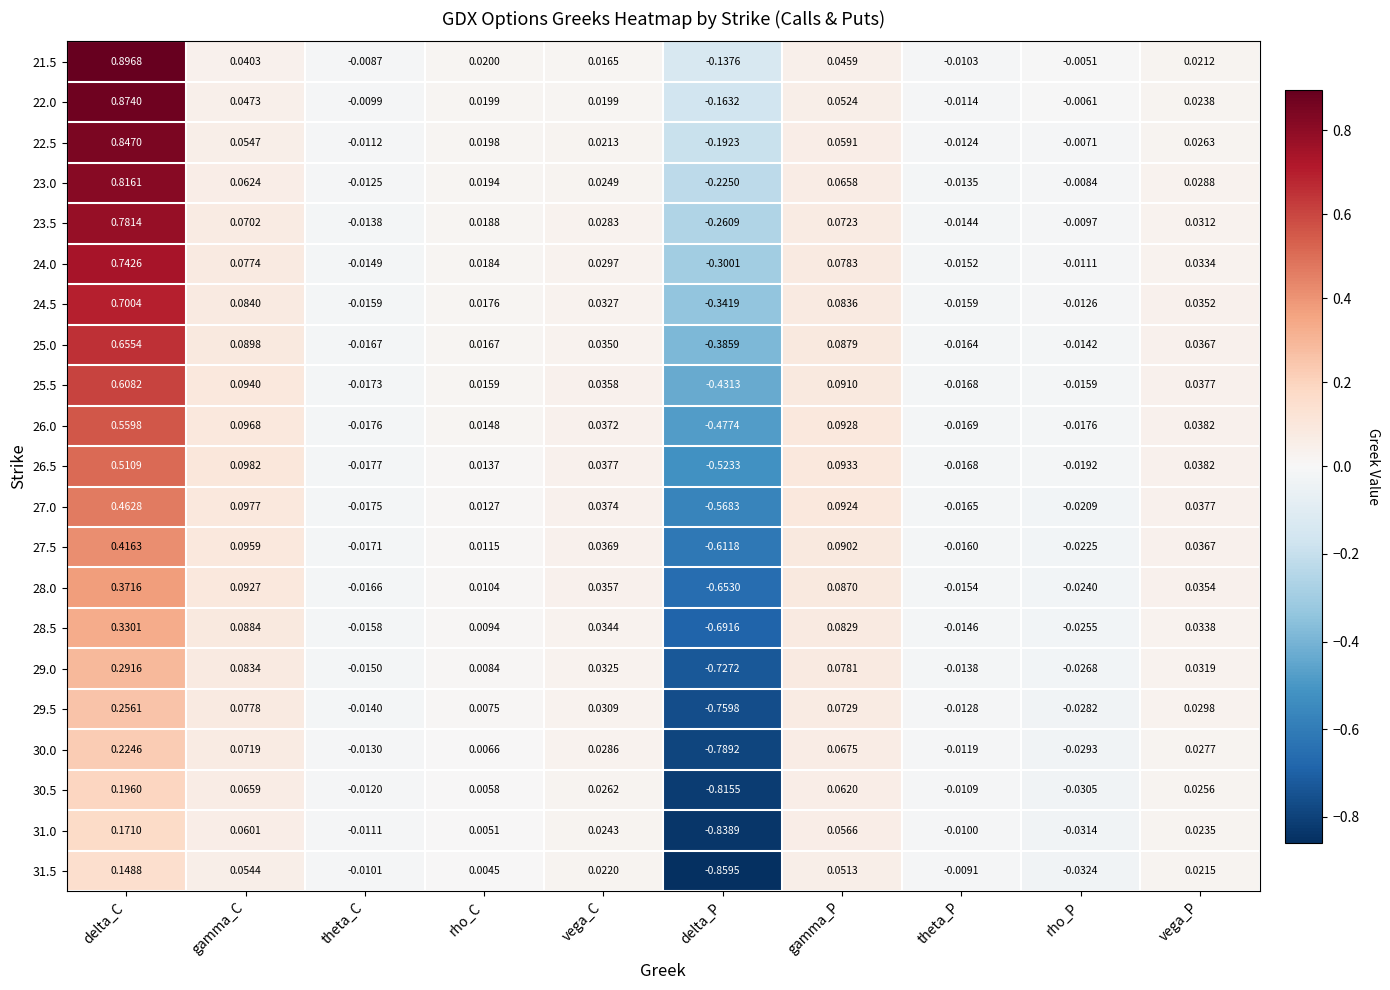

At which label does 26.0 reach its peak?

delta_C